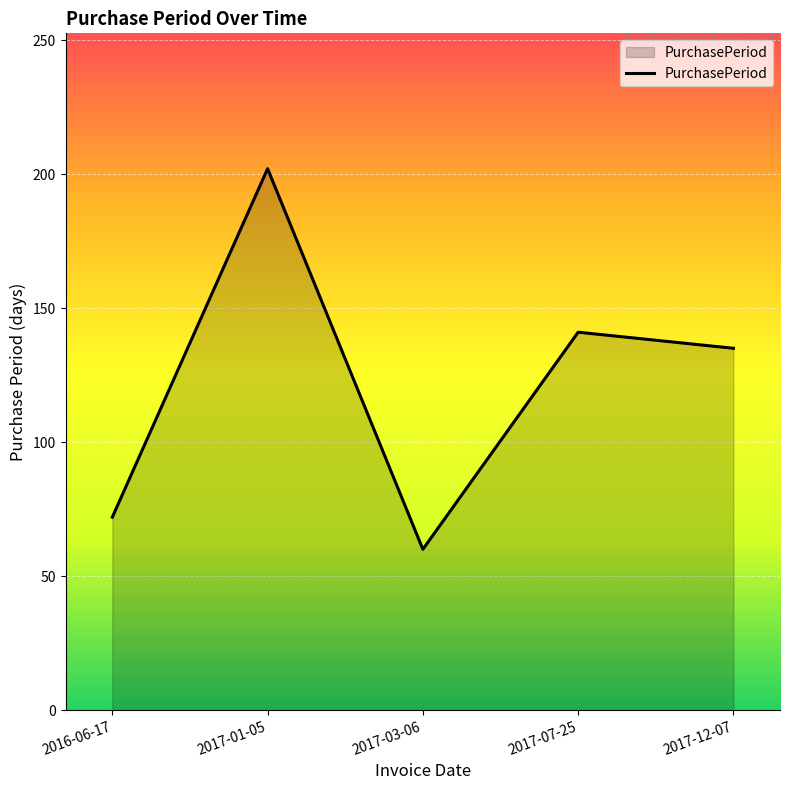

Count the number of data series in this chart.

1